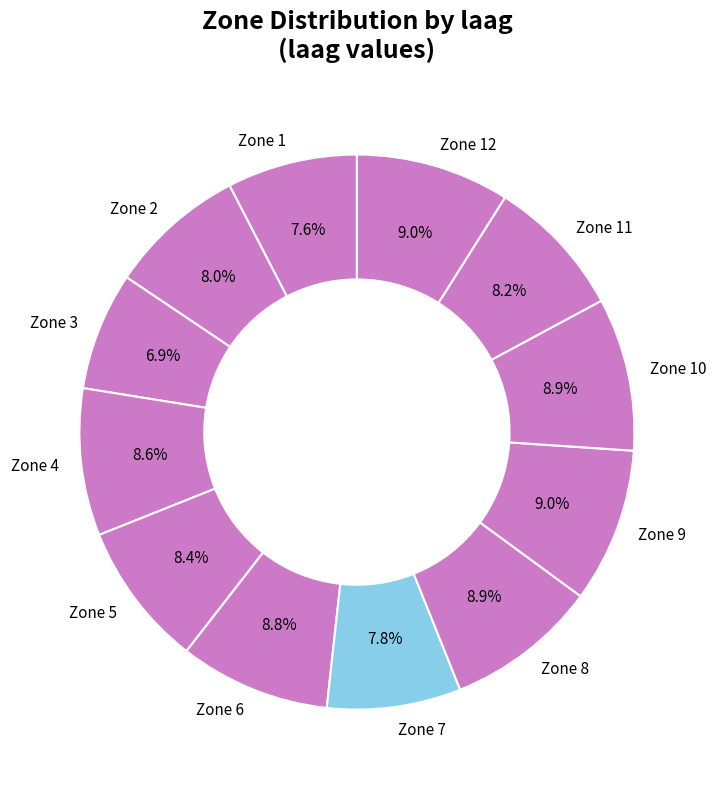

Between Zone 1 and Zone 11, which is larger?

Zone 11